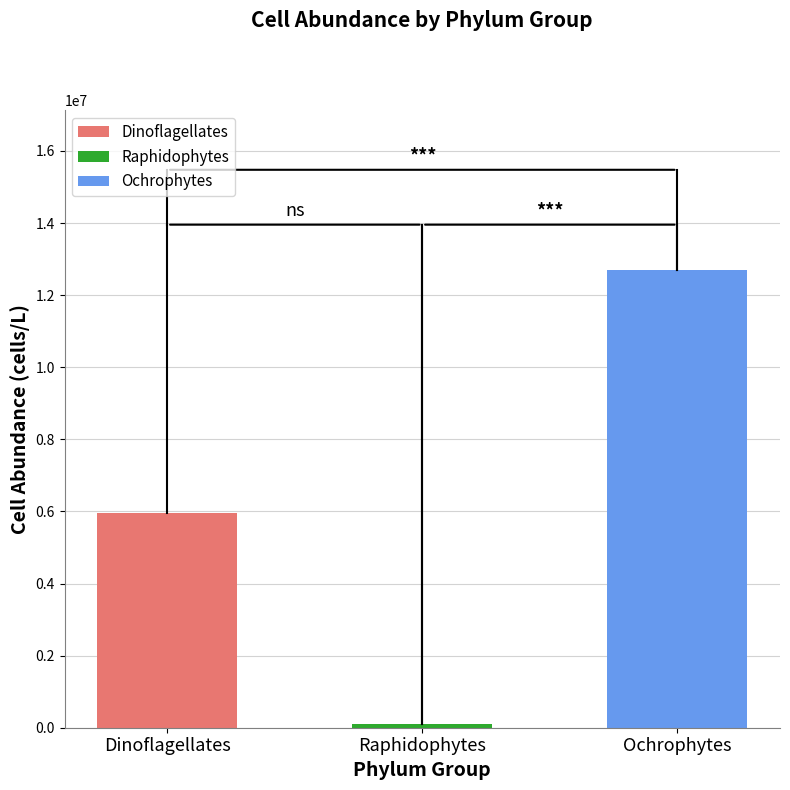

What is the value of the 3rd bar from the left?

12686618